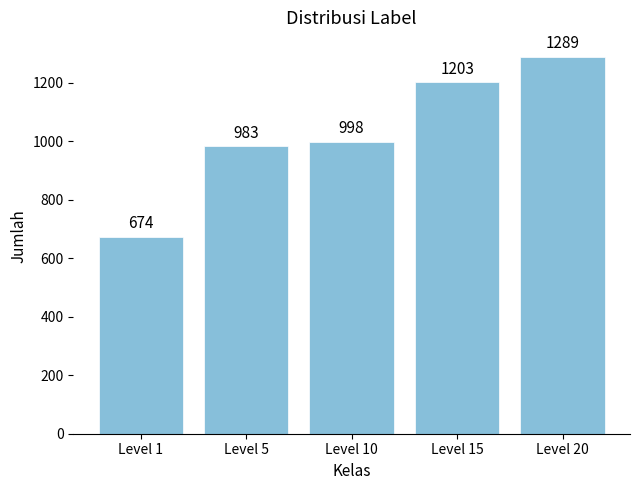

What is the value of the 5th bar from the left?

1289